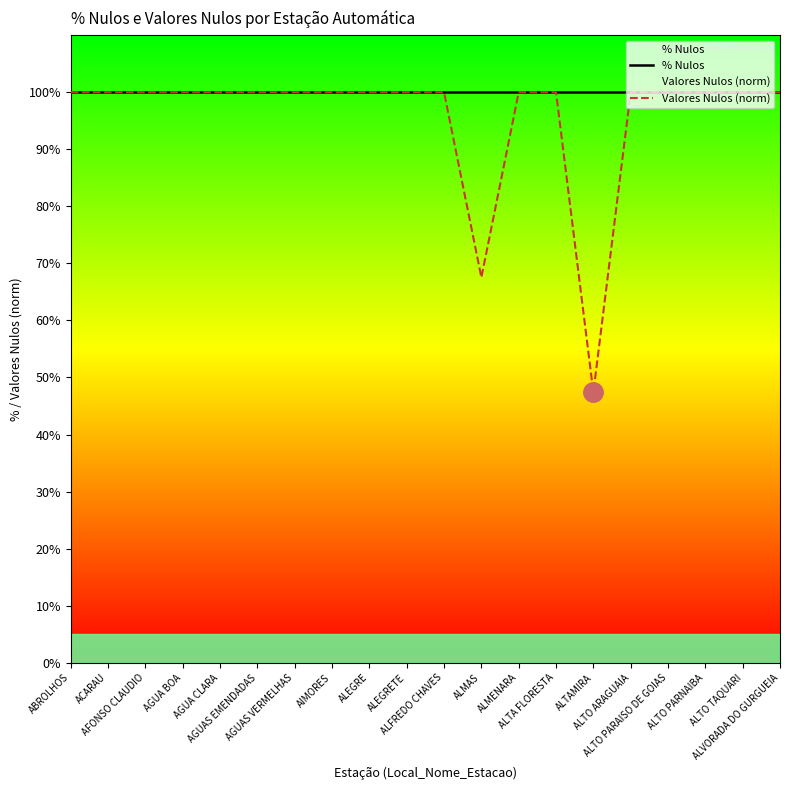

How many data points does each series have?

20